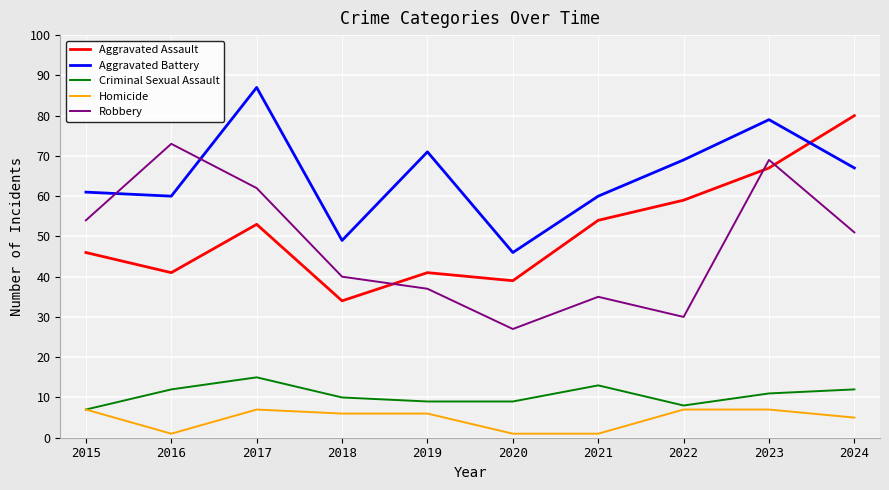

What is the maximum value shown in the chart?

87